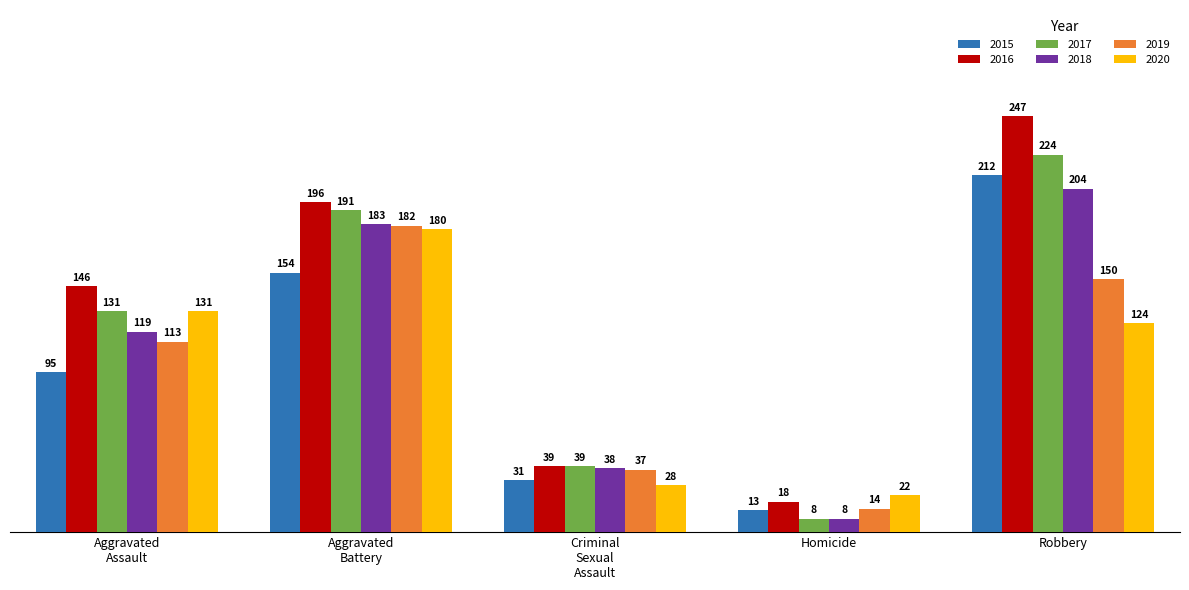

Reading left to right, list all the values displayed in this chart.

2015: 95	154	31	13	212
2016: 146	196	39	18	247
2017: 131	191	39	8	224
2018: 119	183	38	8	204
2019: 113	182	37	14	150
2020: 131	180	28	22	124